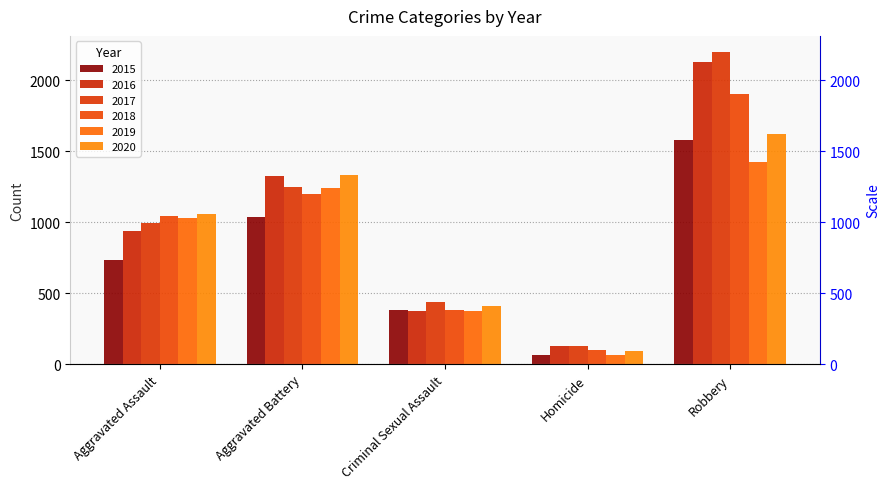

What is the average value of the 2016 series?

980